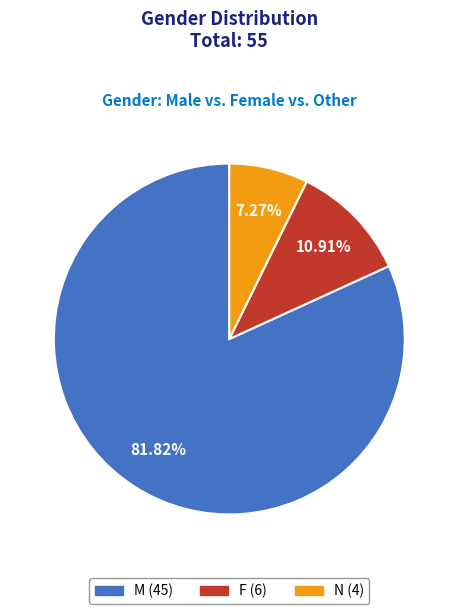

Is the sum of M and F greater than half?

Yes